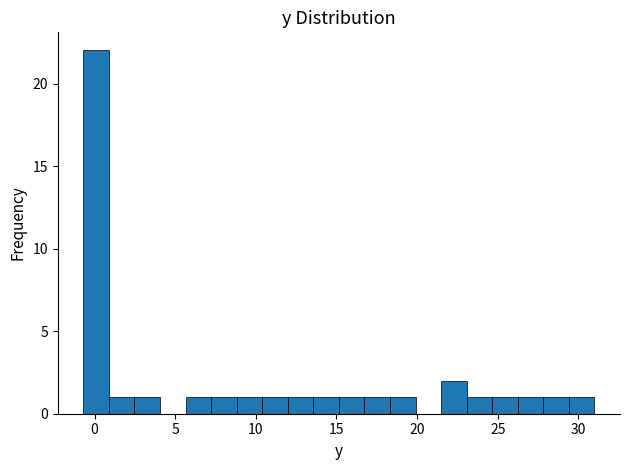

Read against the x-axis, roughly where is the centre of the tallest bar?

0.0